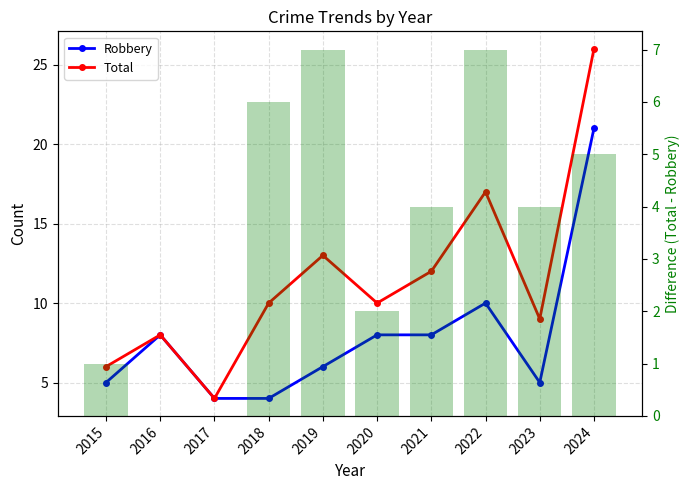

Where does the Total series first go above 10?

2019